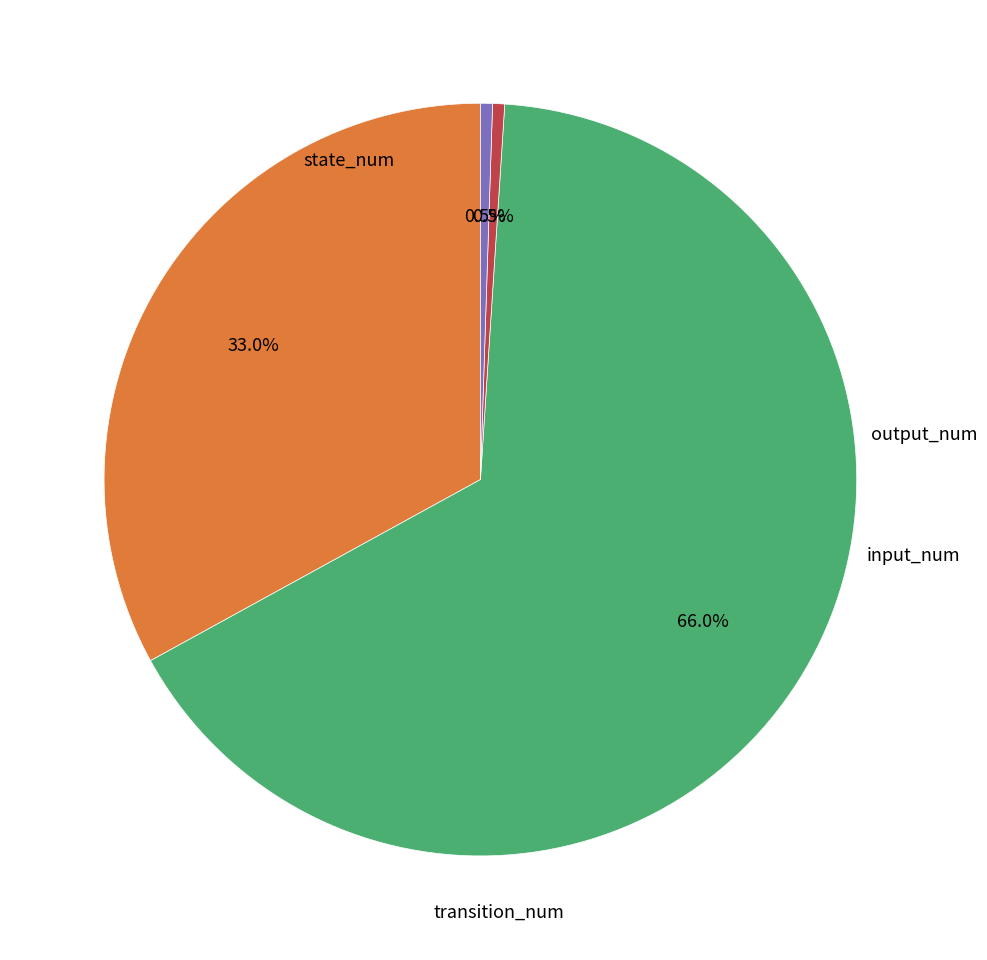

What is the smallest slice in the pie chart?

input_num